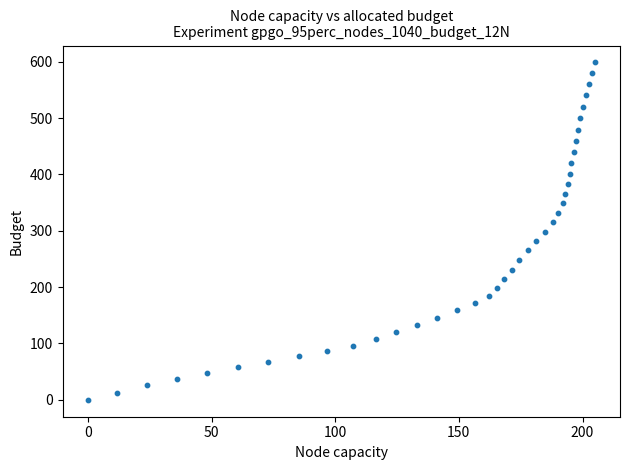

What is the range of X values (max minus min)?

204.9